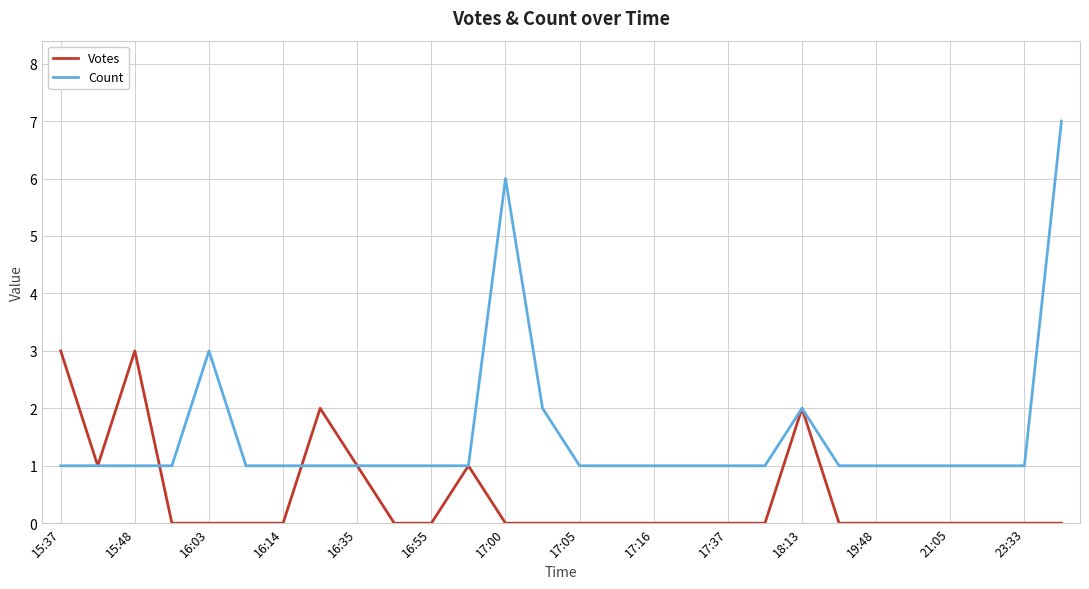

What is the maximum value for Votes?

3